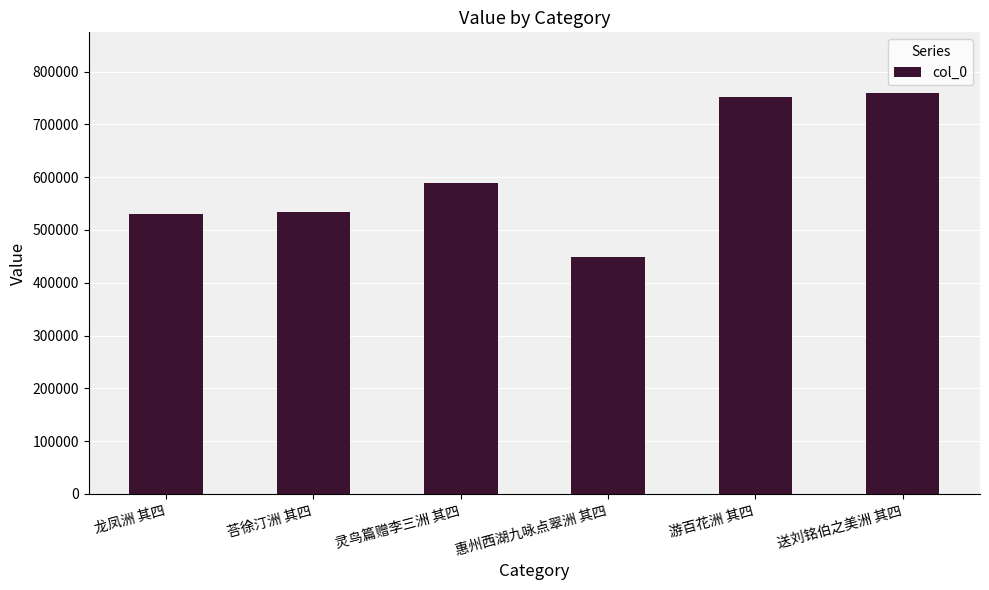

What is the label of the 6th bar from the right?

龙凤洲 其四